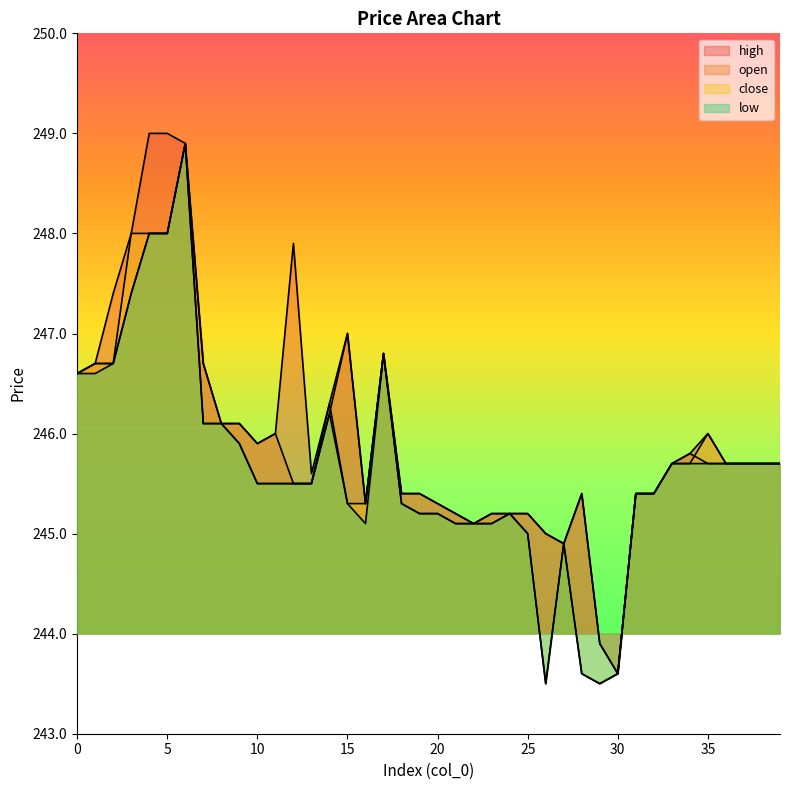

True or false: open and low intersect in this chart.

False